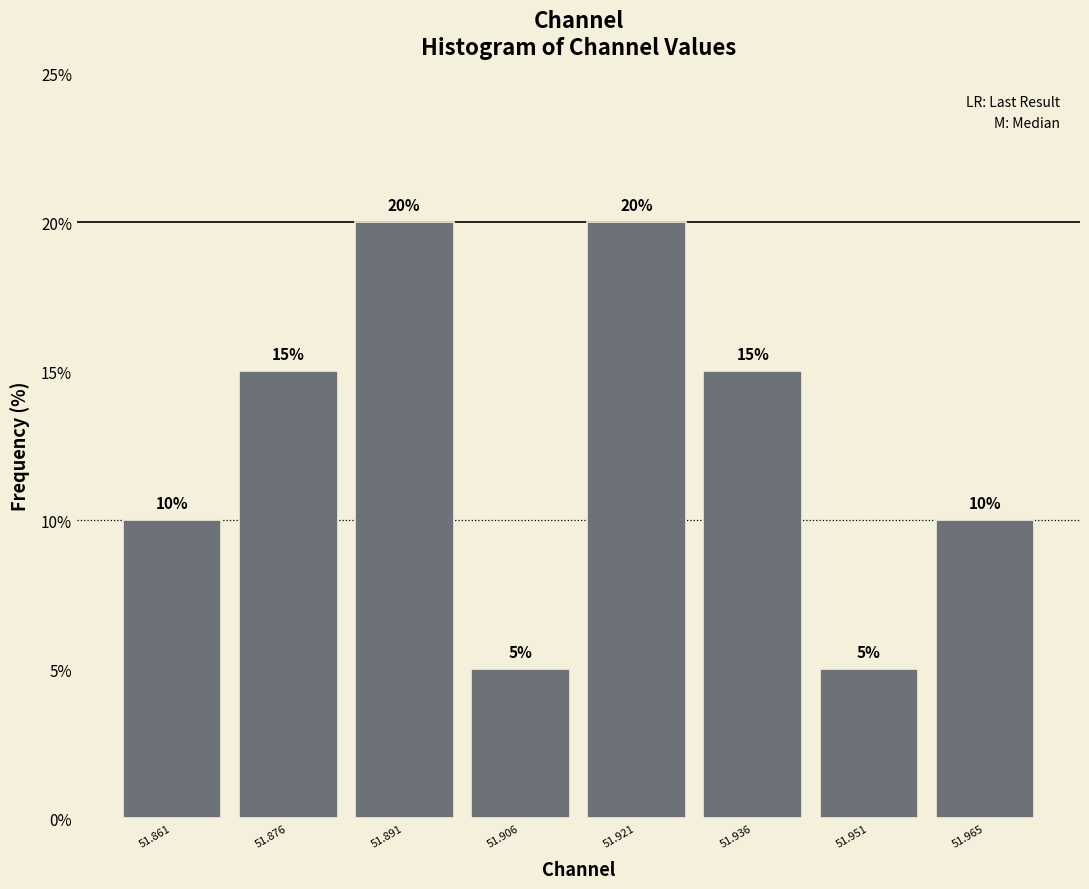

Reading left to right, list every bar in this chart as the range it spans on the x-axis followed by its height. The bar edges are not printed on the chart, so give them approximately, as read against the axis.

51.854 to 51.868: 10
51.868 to 51.884: 15
51.884 to 51.898: 20
51.898 to 51.914: 5
51.914 to 51.928: 20
51.928 to 51.944: 15
51.944 to 51.958: 5
51.958 to 51.972: 10